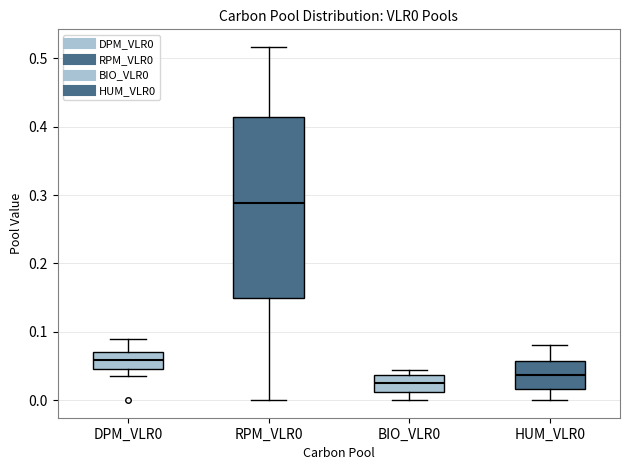

Reading left to right, transcribe this box plot: for each box, give where its median line is, the range the box spans, and where its two whiskers end, as read against the y-axis. The values are not printed on the chart, so give them approximately, as read against the axis.

DPM_VLR0: median 0.06, box 0.05 to 0.07, whiskers 0.04 to 0.09
RPM_VLR0: median 0.29, box 0.15 to 0.41, whiskers 0.00 to 0.52
BIO_VLR0: median 0.02, box 0.01 to 0.04, whiskers 0.00 to 0.04 (just above the box's upper edge)
HUM_VLR0: median 0.04, box 0.02 to 0.06, whiskers 0.00 to 0.08